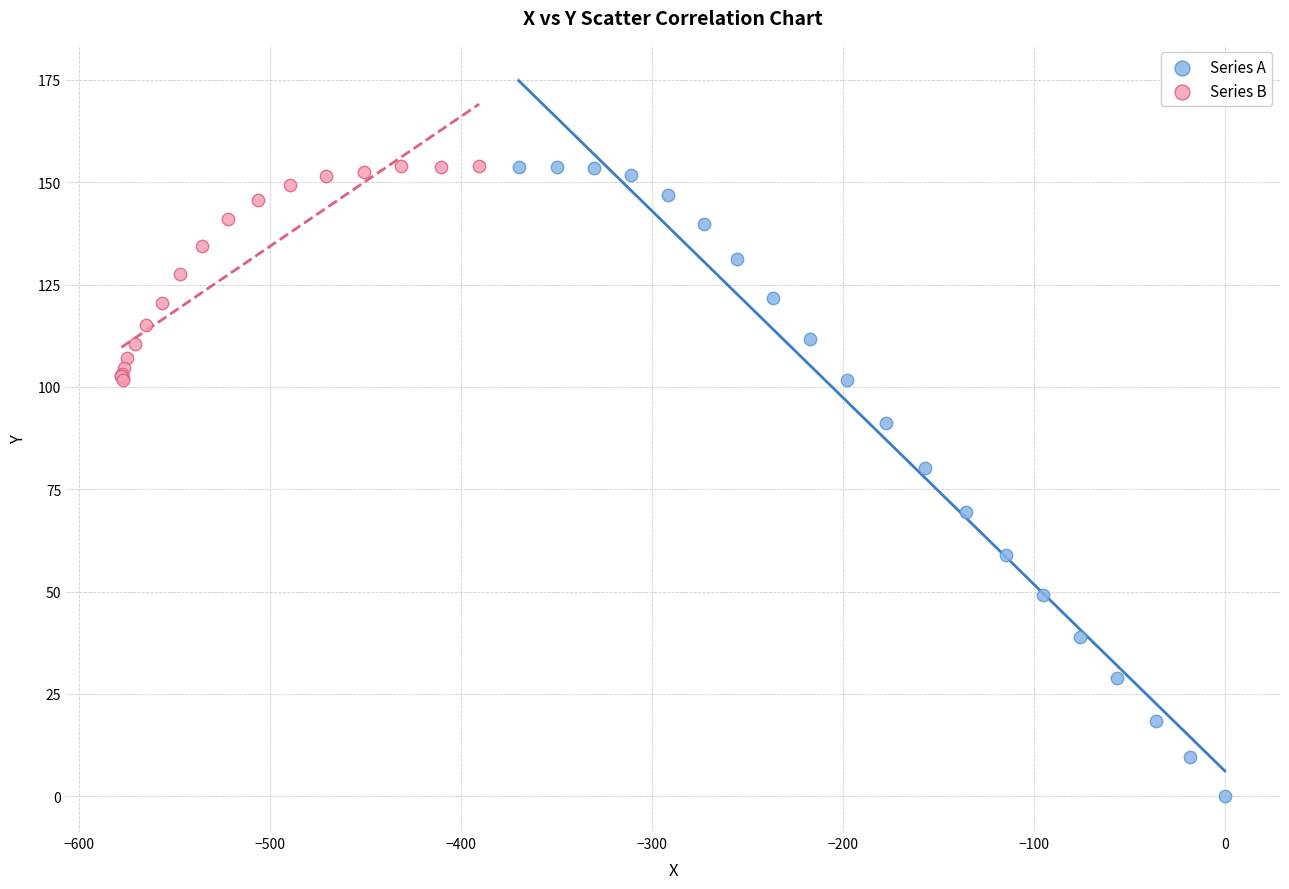

Which series has the widest spread of Y values?

Series A